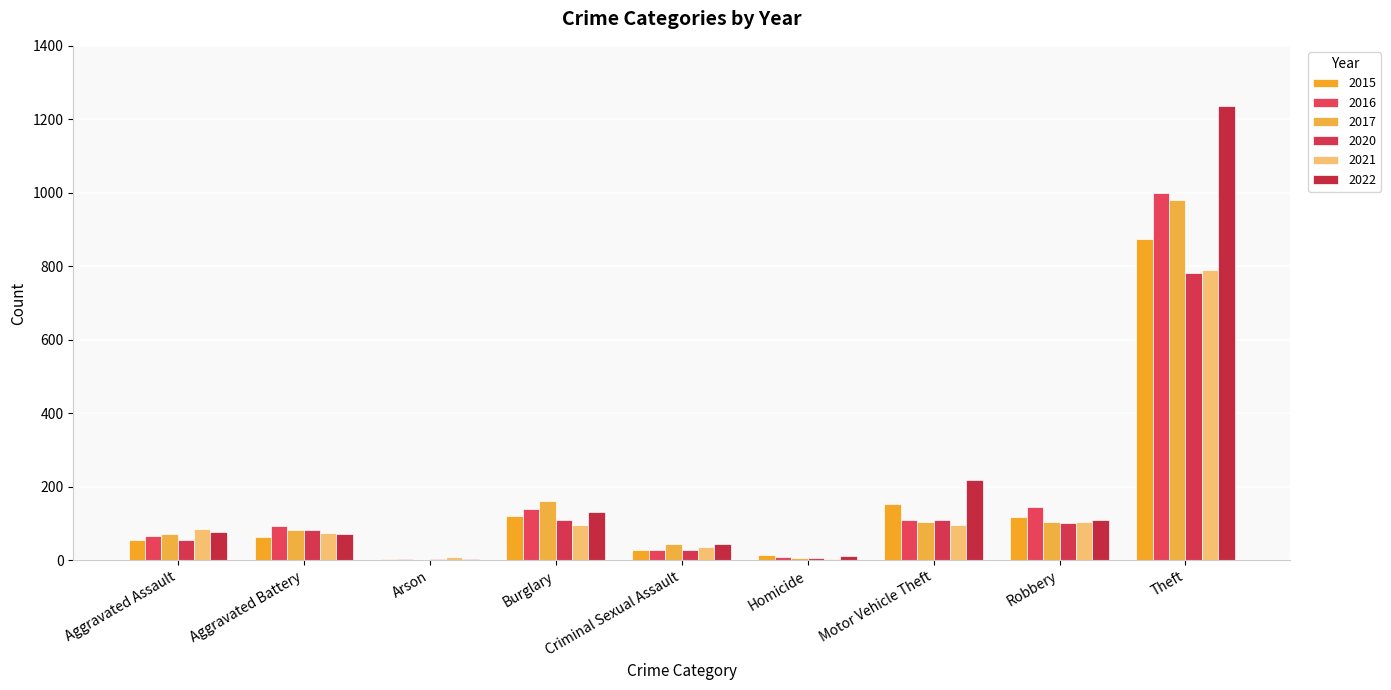

What is the approximate value of 2021 at Theft?

791